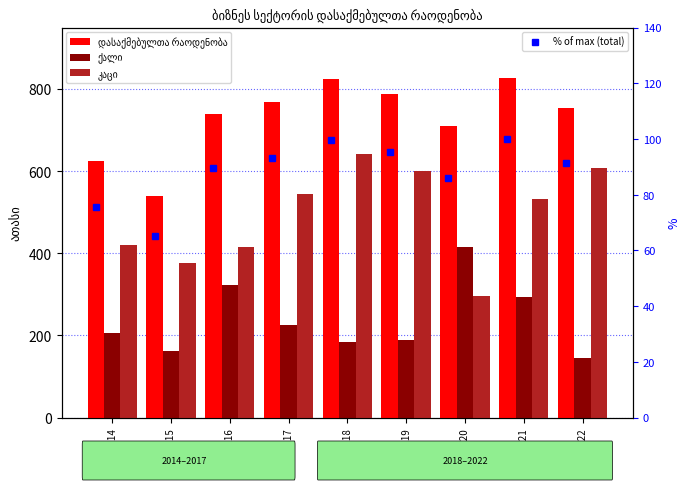

Is the value of დასაქმებულთა რაოდენობა at 2014 greater than the value of კაცი at 2020?

Yes